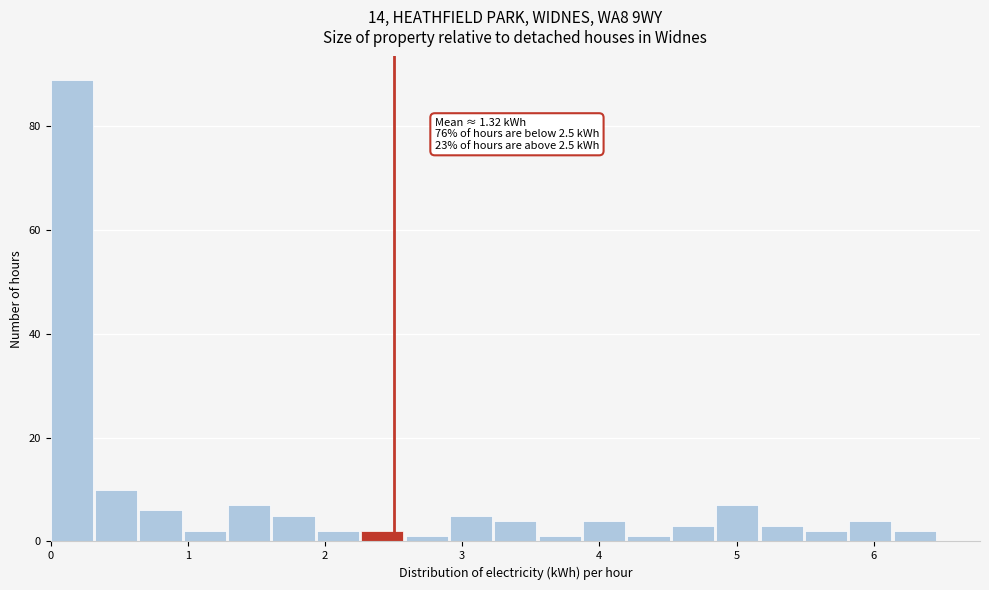

Read against the x-axis, roughly where is the centre of the tallest bar?

0.2